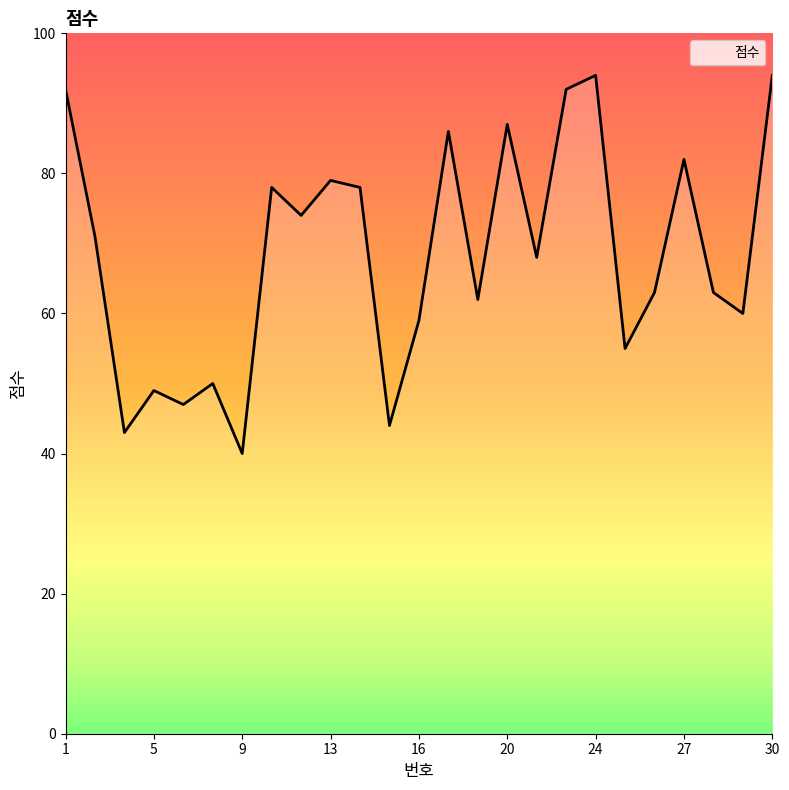

The value at 9 is 40. True or false?

True